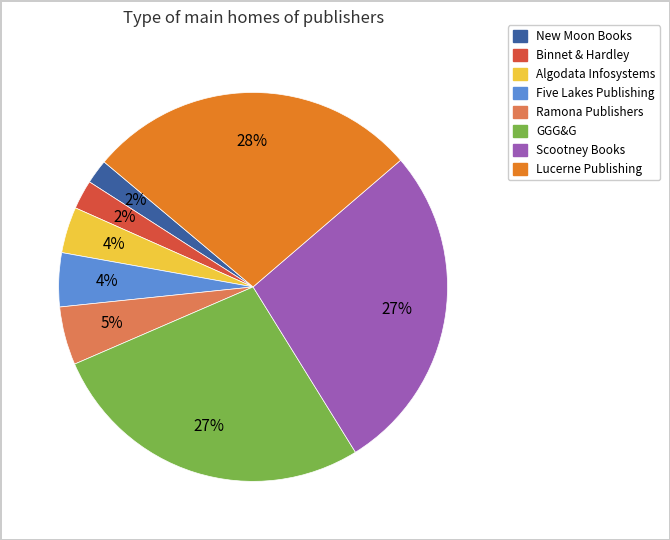

Is it true that Ramona Publishers is 5% of the pie?

True